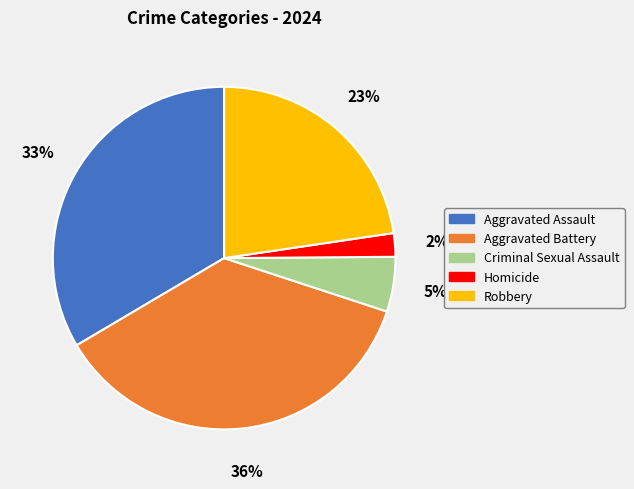

To the nearest percent, what is the difference between the largest and smallest slice percentages?

34%